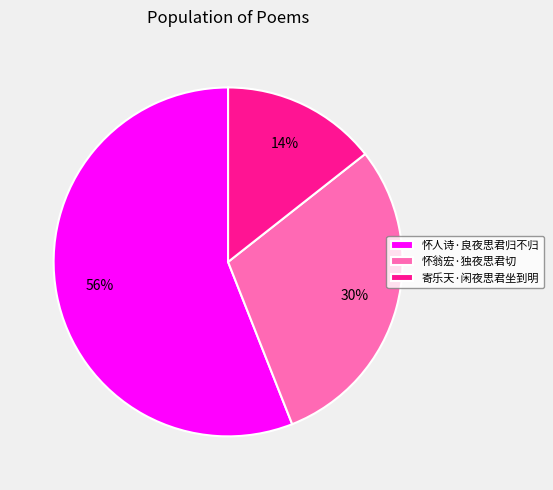

How many segments does this pie chart have?

3